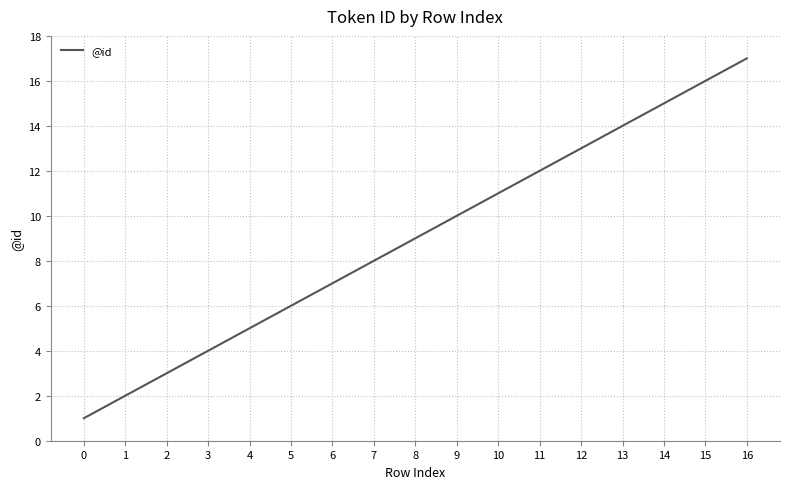

Between 14 and 5, which is larger?

14